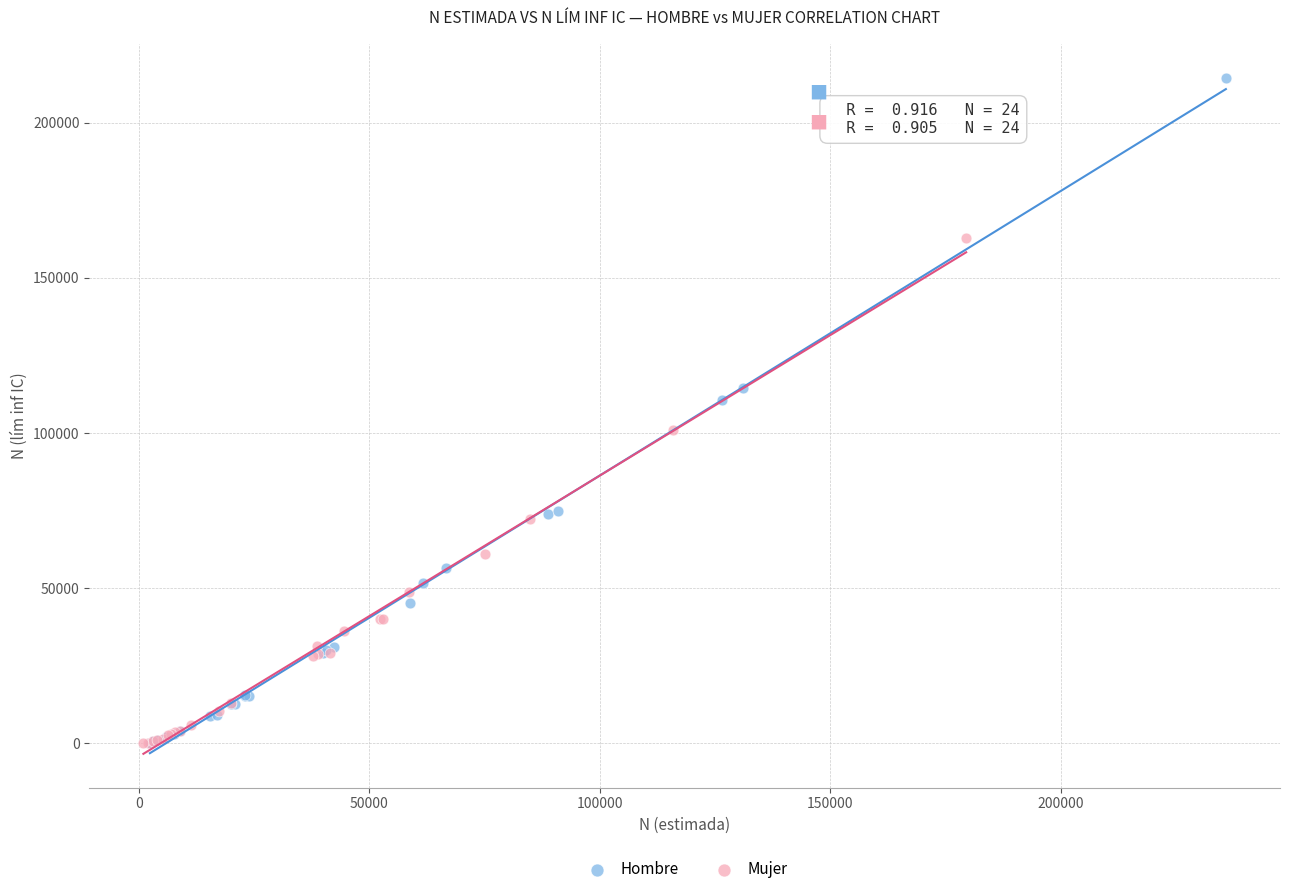

Which series has the largest Y range (max minus min)?

Hombre